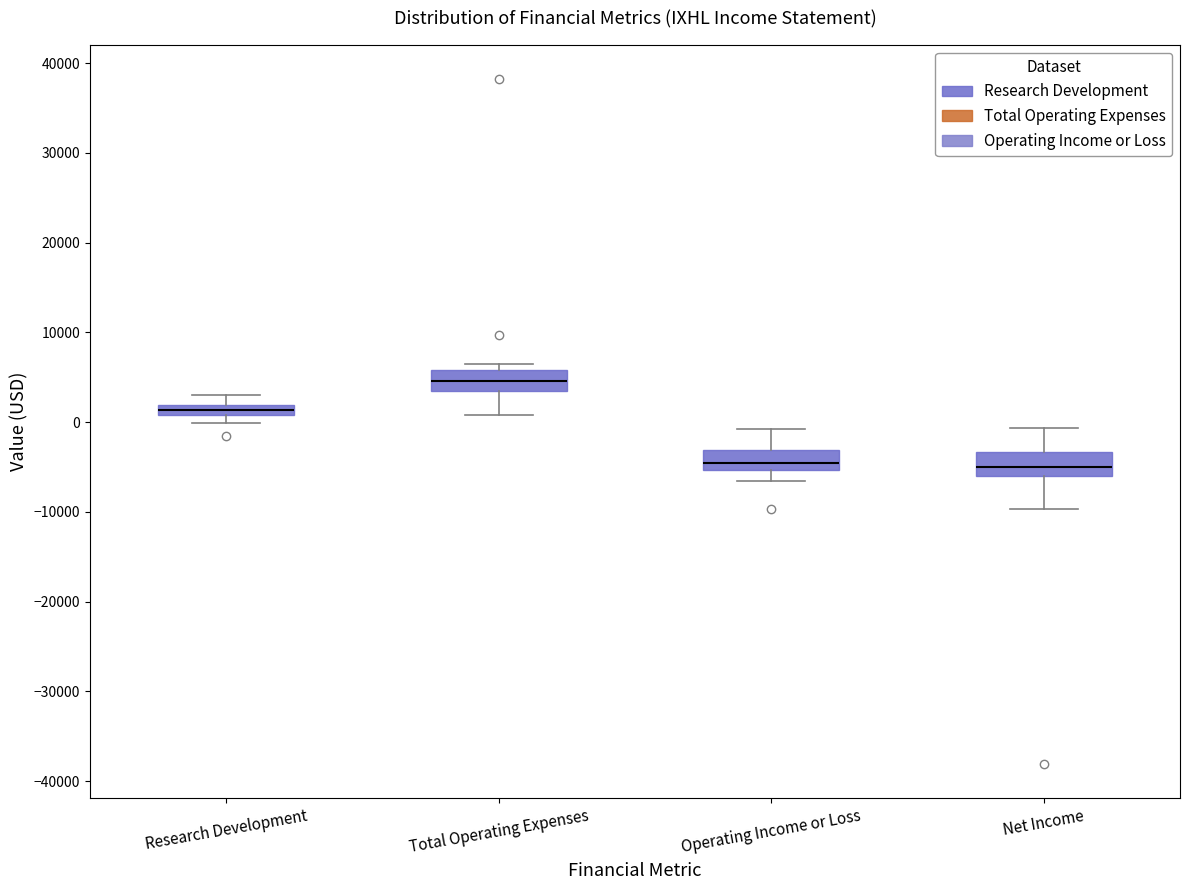

Where does the upper whisker of the box for Research Development end on the y-axis? The values are not printed on the chart, so give them approximately, as read against the axis.

3000